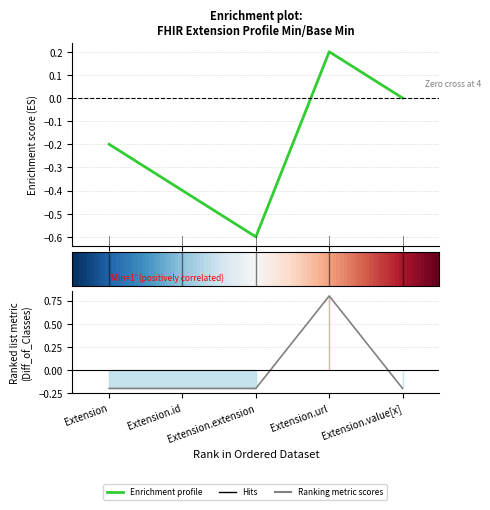

The chart shows a value of -0.2 at Extension.extension. True or false?

True